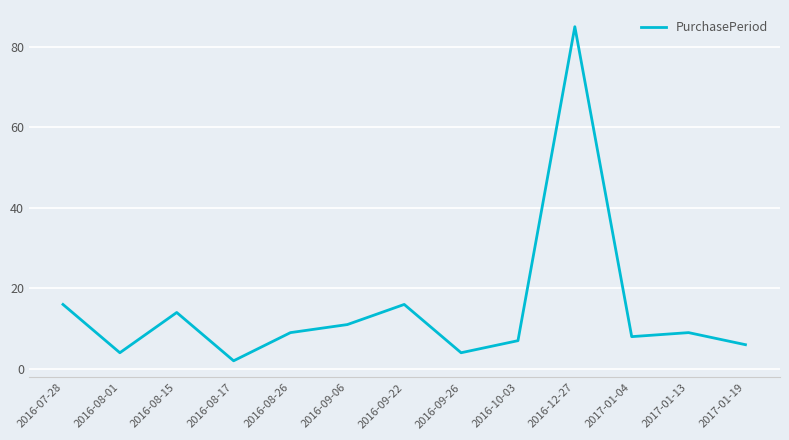

What position from the right is 2016-08-17?

10